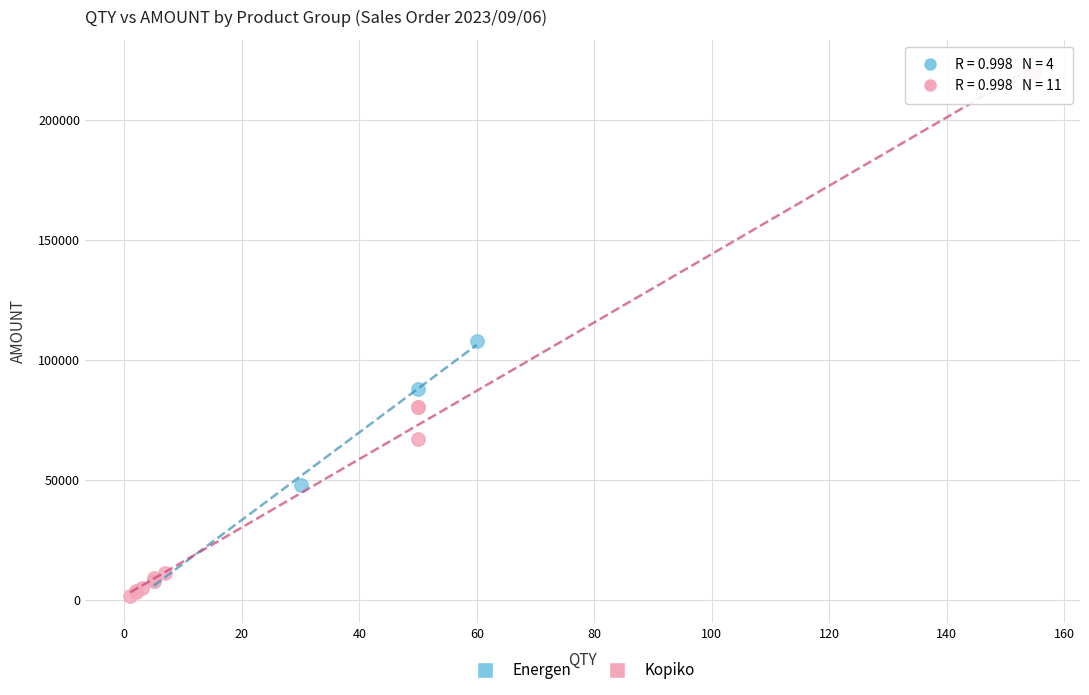

Which series reaches the maximum Y coordinate?

Kopiko